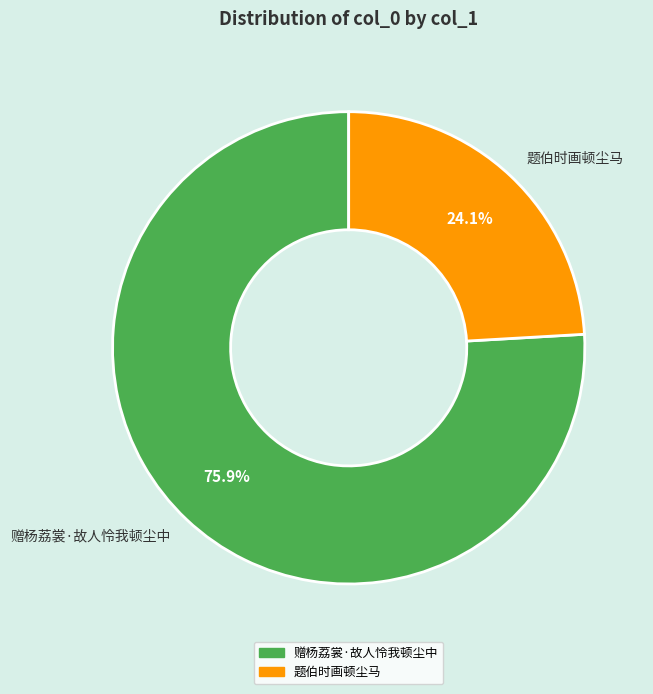

True or false: 题伯时画顿尘马 accounts for 24% of the total.

True